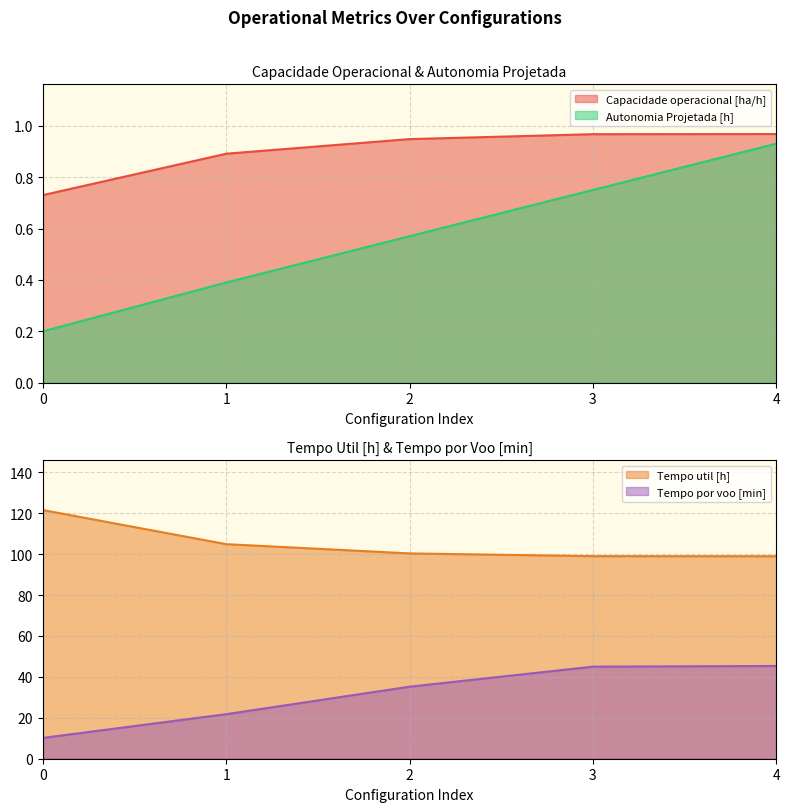

What is the difference between the Autonomia Projetada [h] values at 2 and 3?

0.2